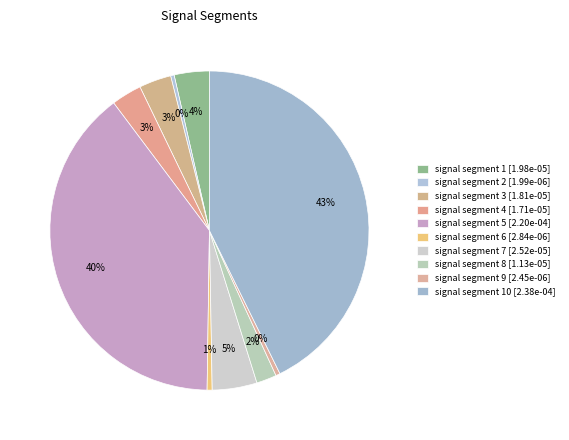

Which slice is the largest?

signal segment 10